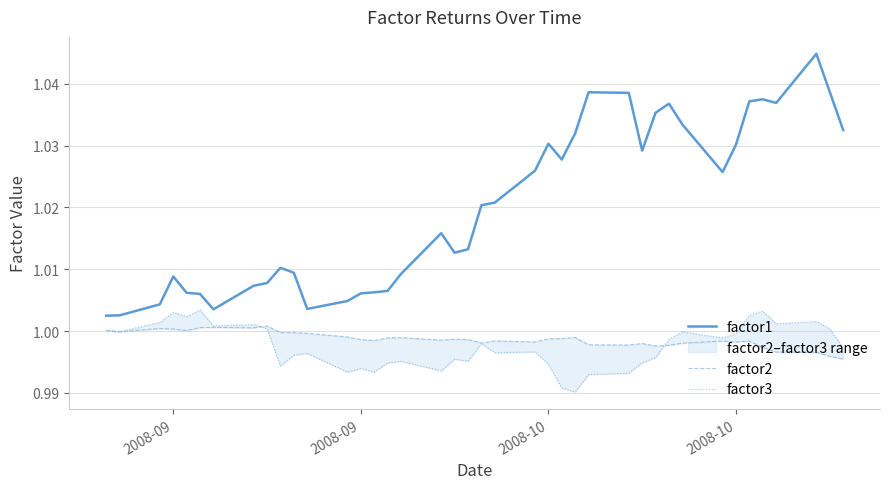

Is this an area chart (filled region under the line)?

No